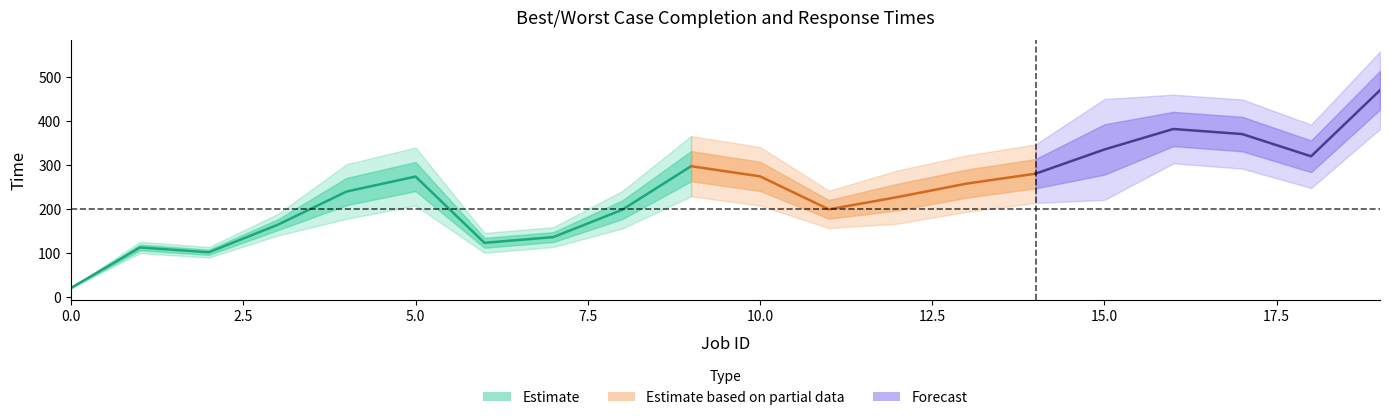

True or false: WCRT and BCCT intersect in this chart.

False